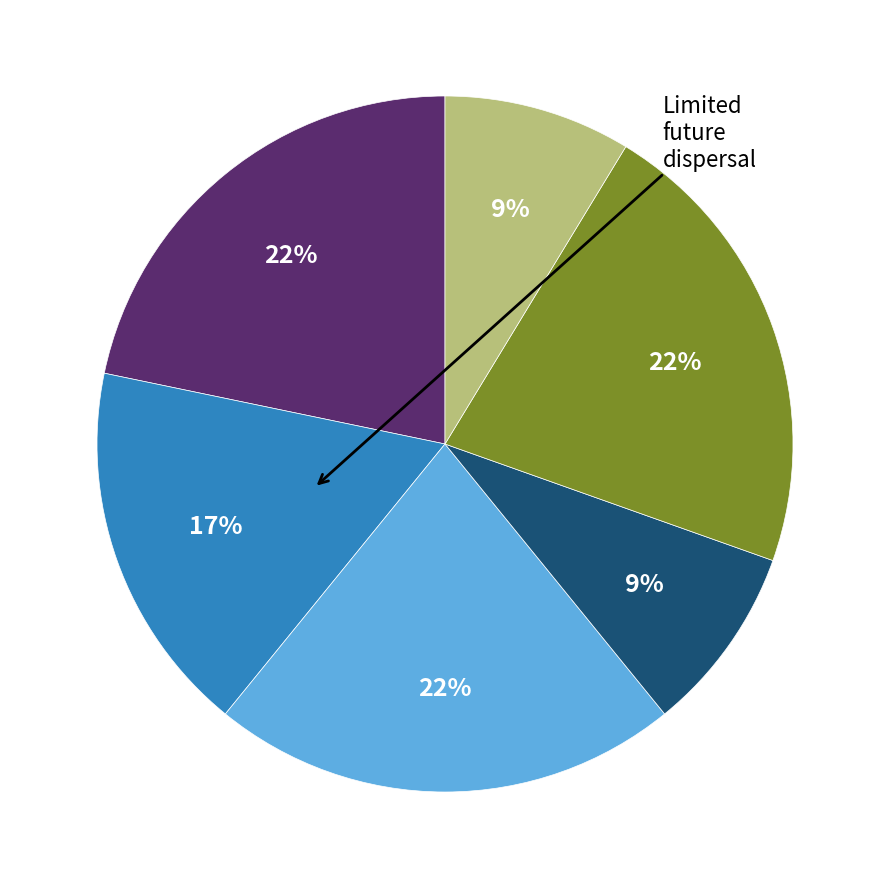

Is there any slice that represents more than half of the pie?

No